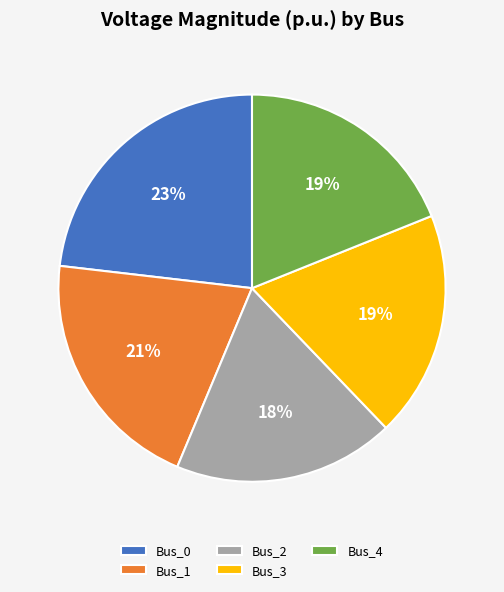

Which slice is the largest?

Bus_0